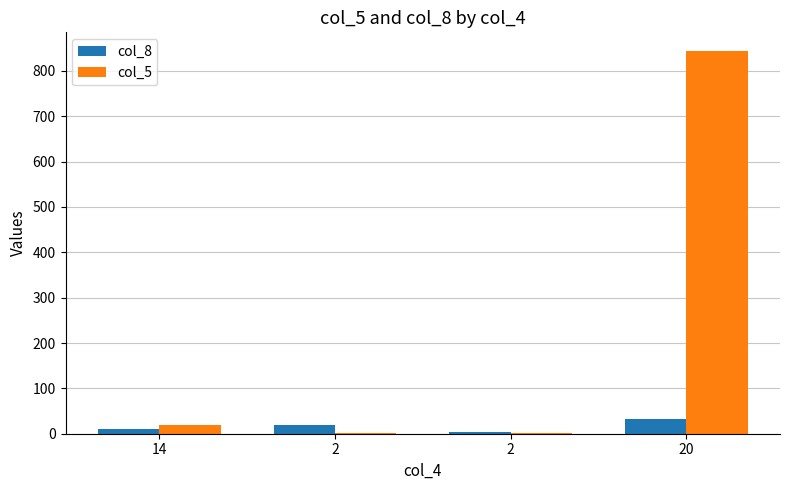

Is it true that col_8 equals 19 at 2?

True